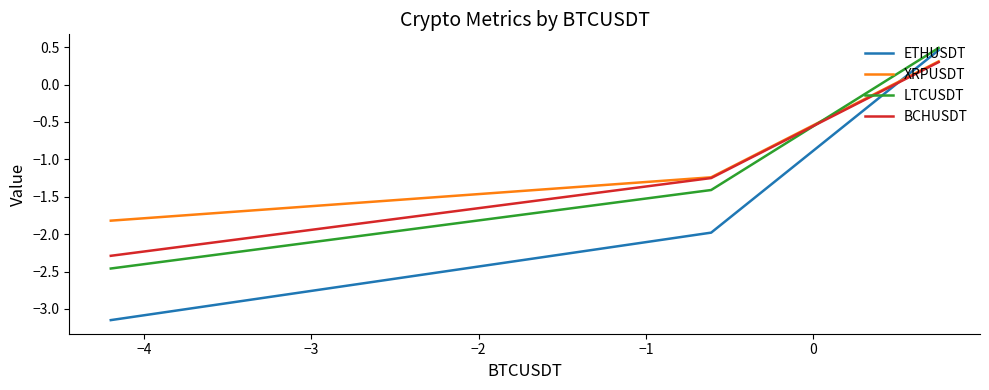

How many values in LTCUSDT are below zero?

2